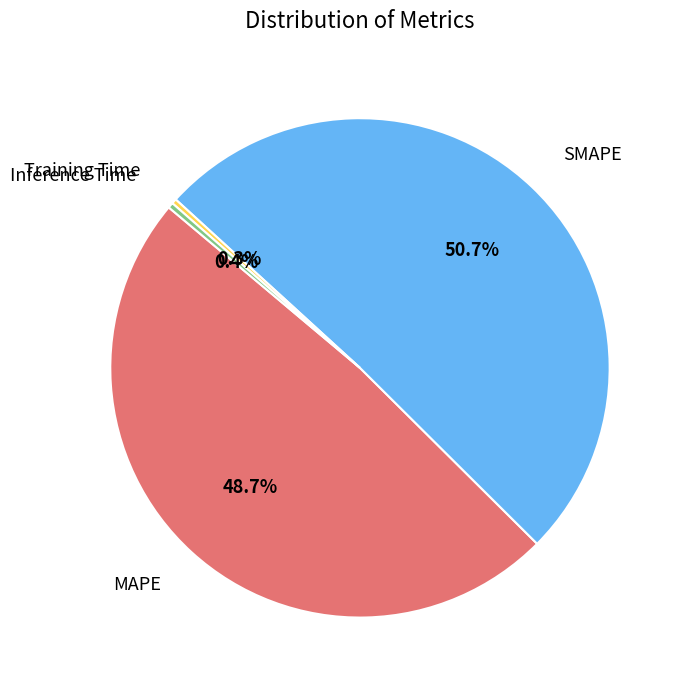

To the nearest percent, what is the combined percentage of Inference Time and Training Time?

1%